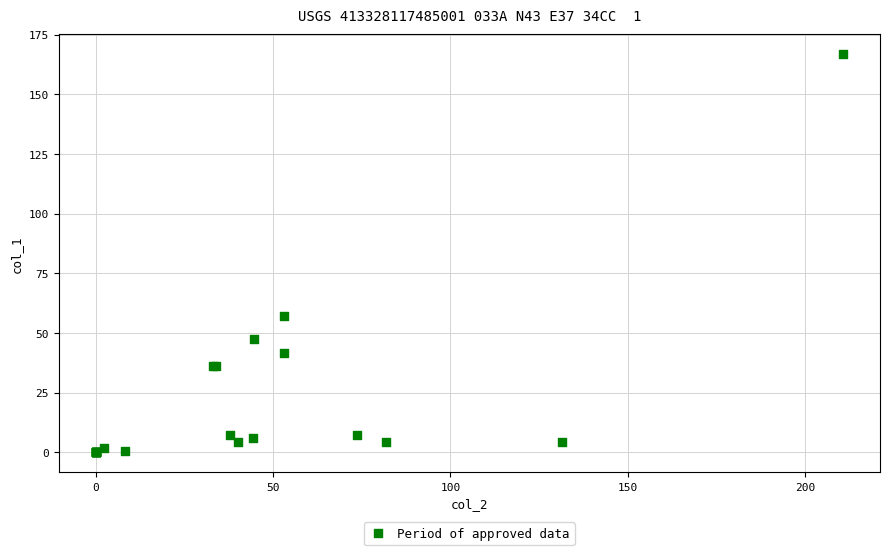

What Y value in the scatter plot is closest to 83?

57.1